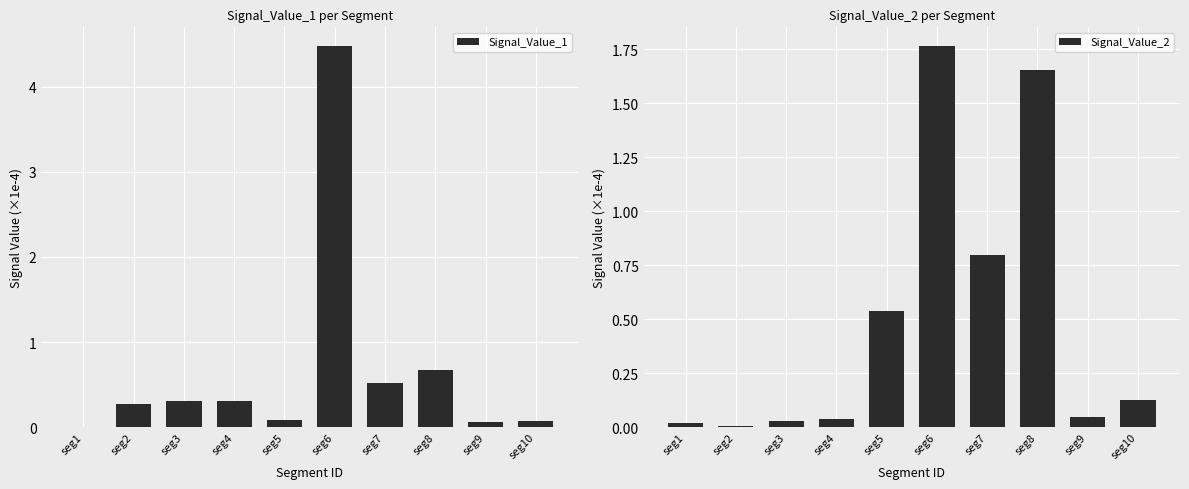

The Signal_Value_1 series shows 2.7 at seg6. True or false?

False